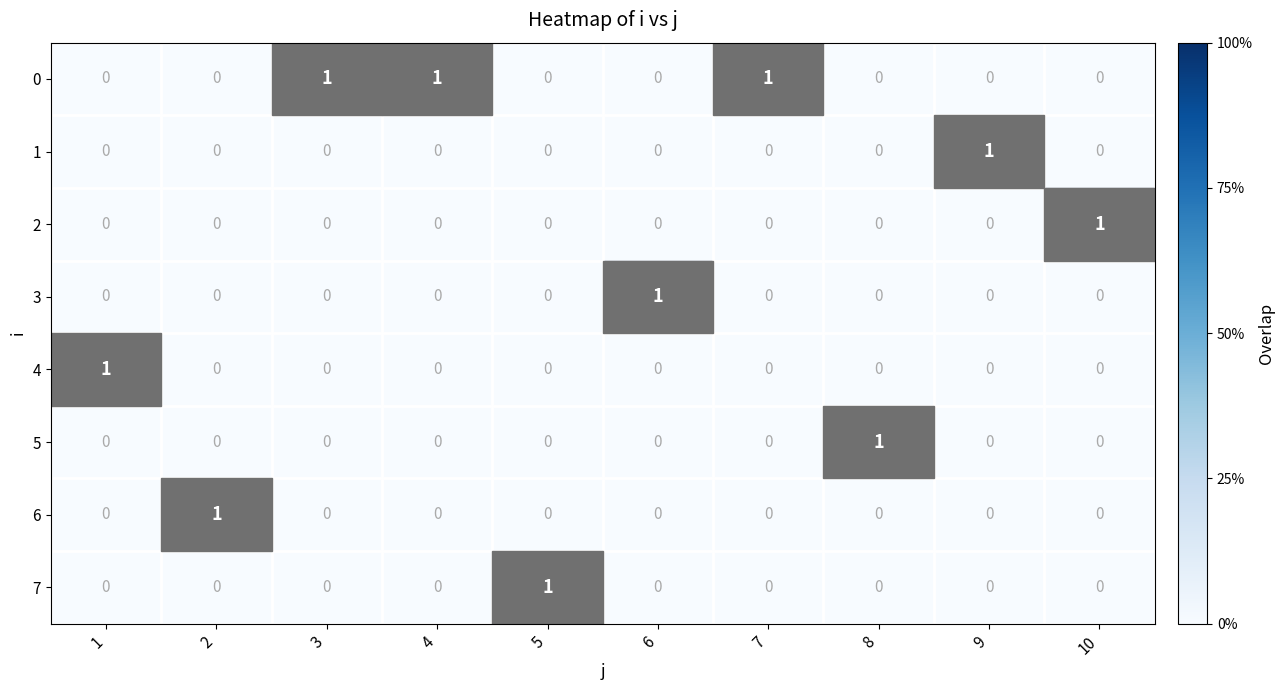

How many 5 values are between 0 and 1?

10